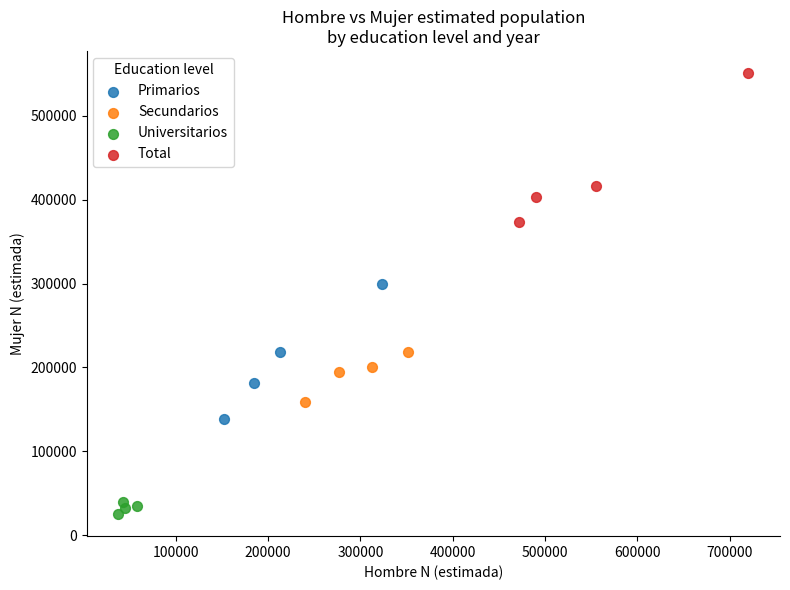

Which series reaches the maximum Y coordinate?

Total